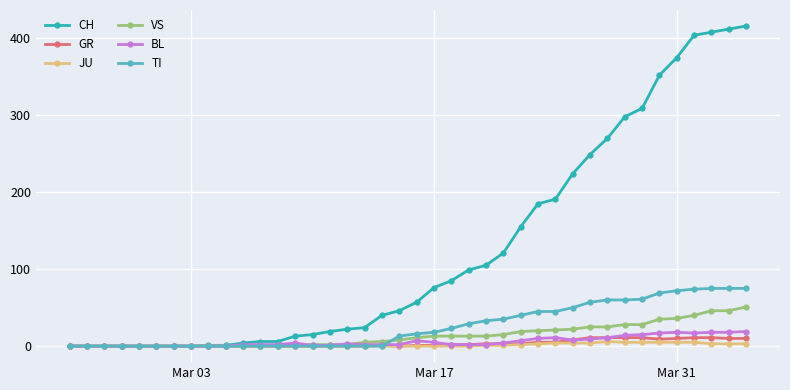

Which series has the largest total across all categories?

CH